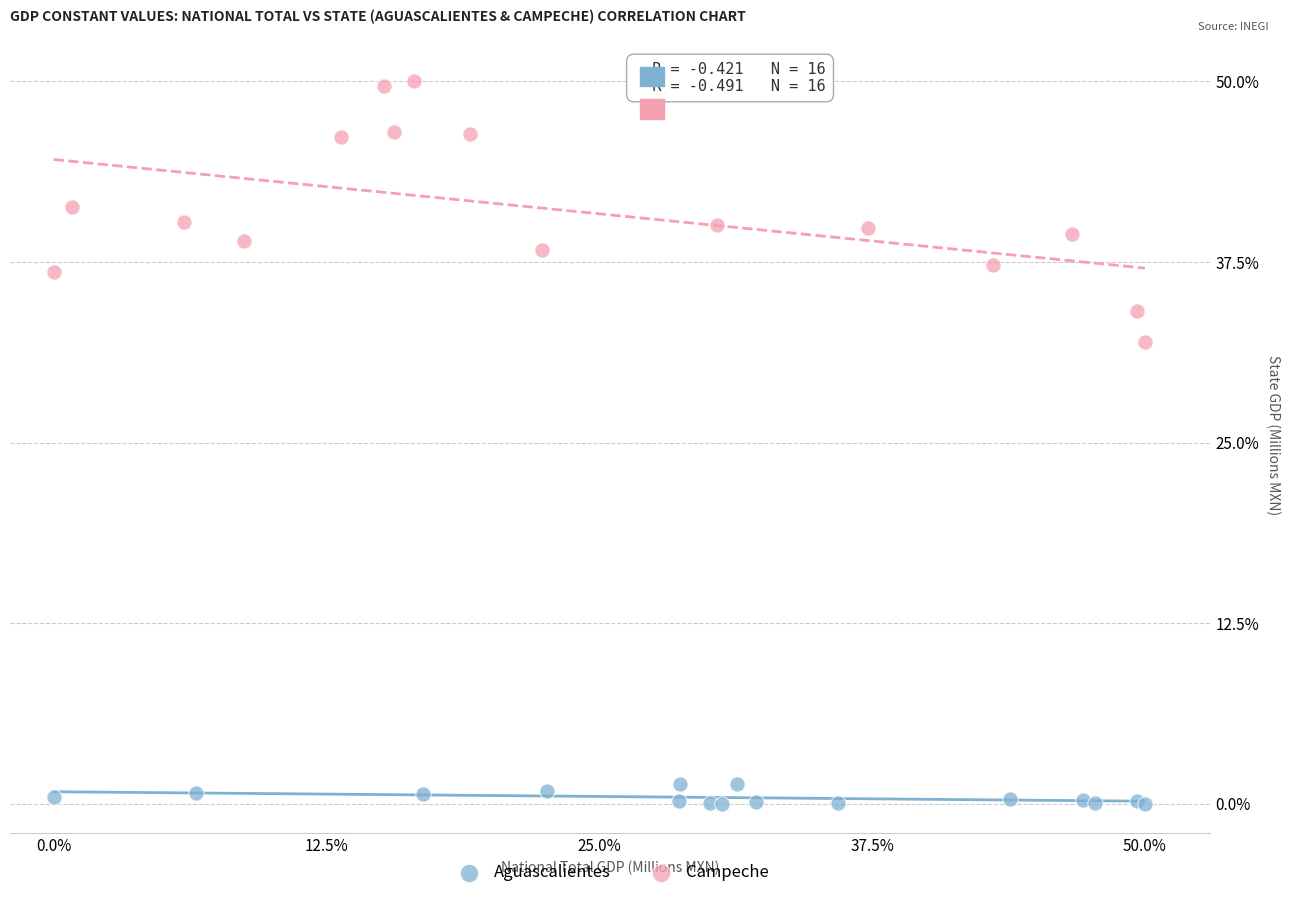

Which series reaches the maximum Y coordinate?

Campeche